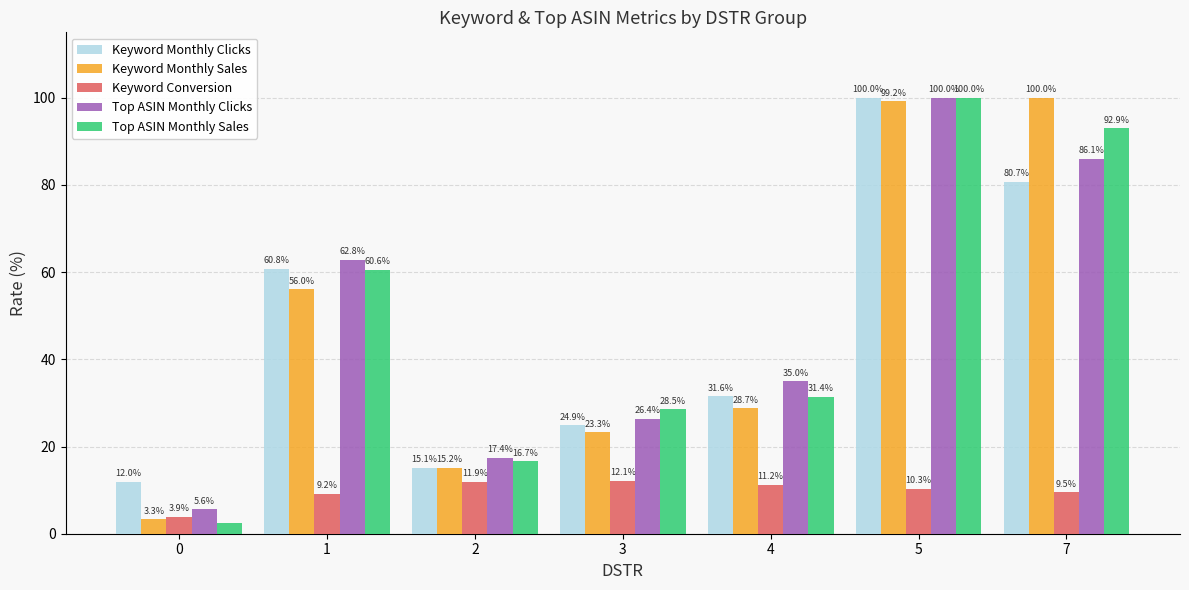

Does the chart contain any negative values?

No